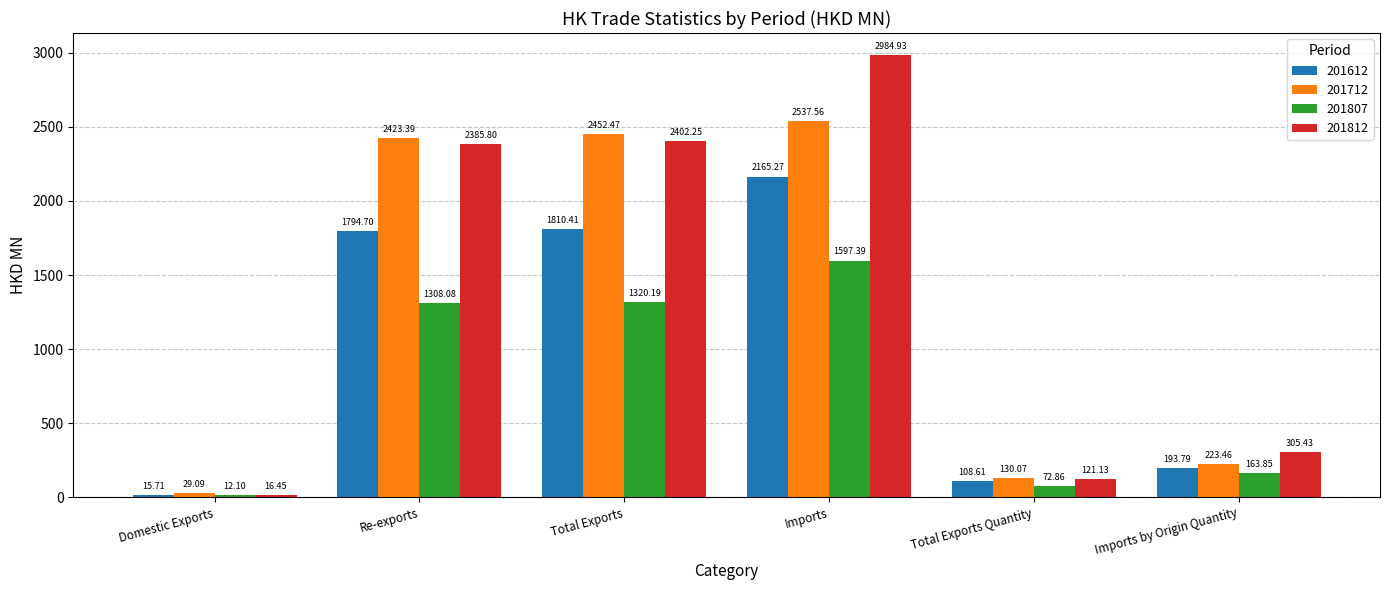

What is the sum of the 201807 values at Imports by Origin Quantity and Total Exports Quantity?

236.7